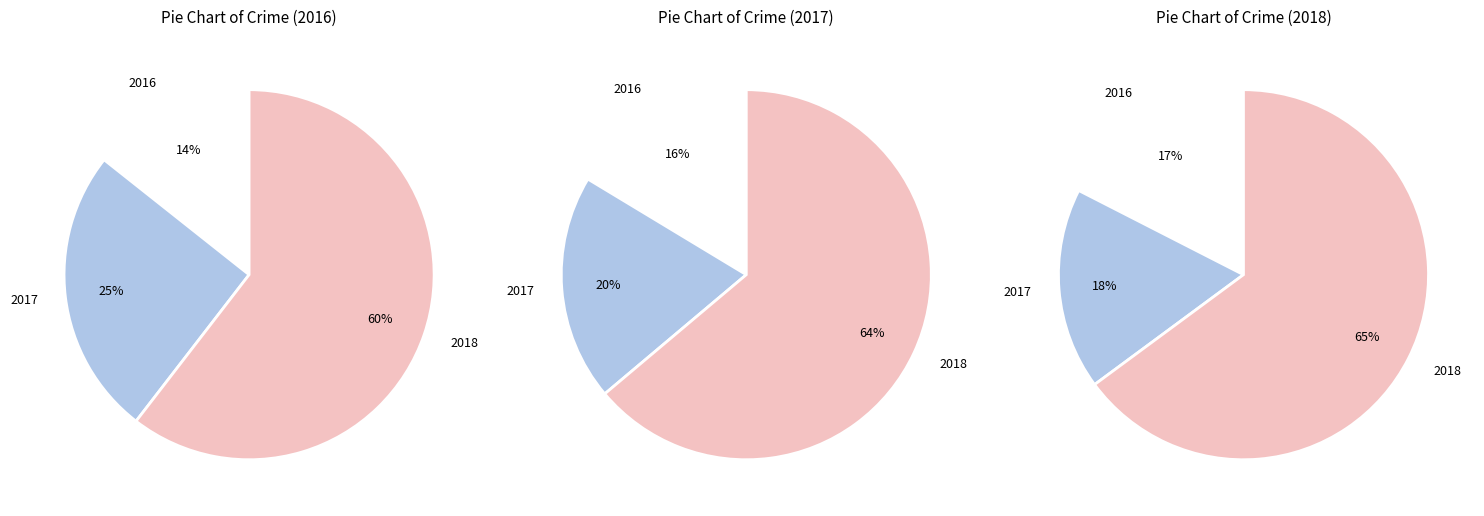

How many slices are in this pie chart?

9